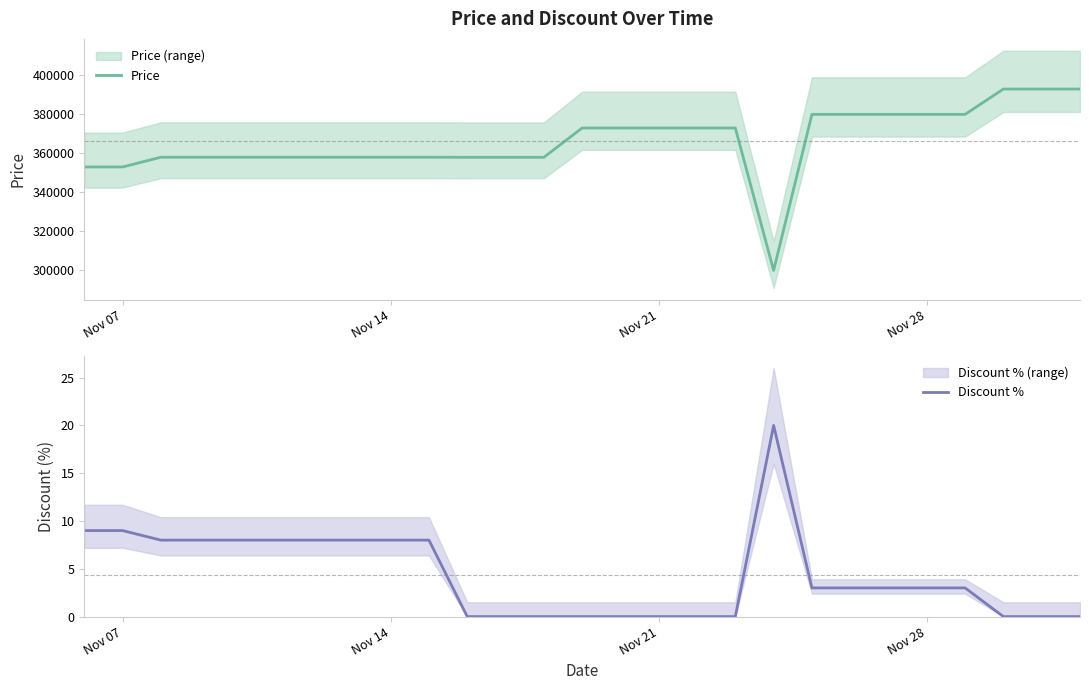

What is the highest value of the Price series?

393000